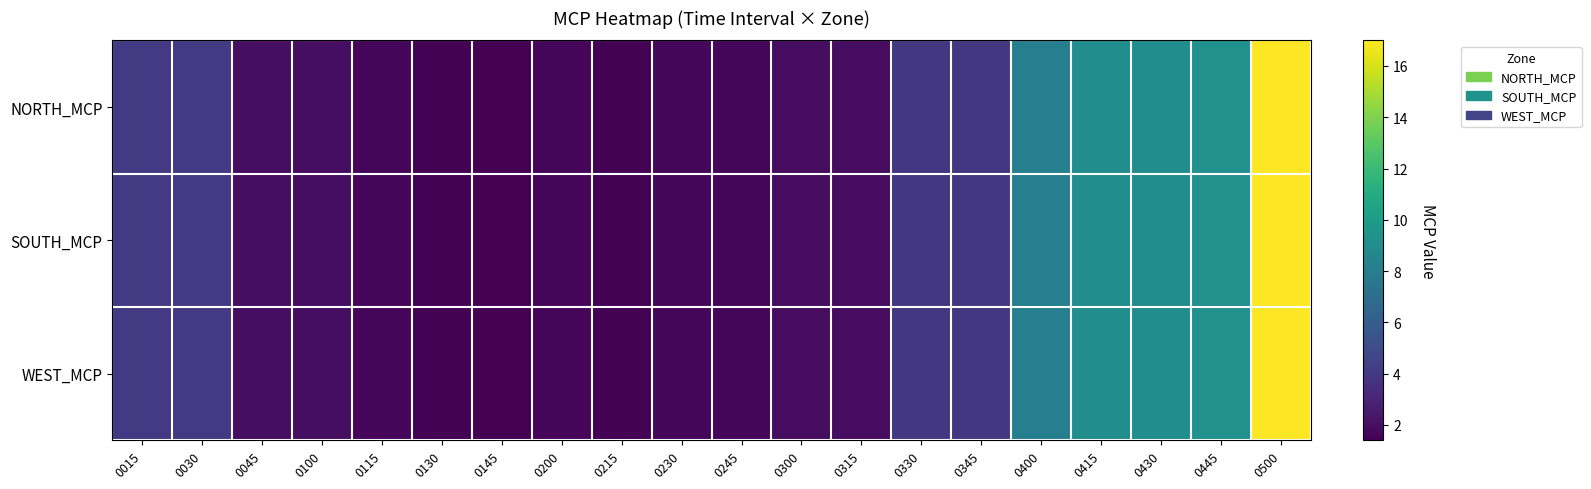

What is the total value across all series at 0245?

4.8